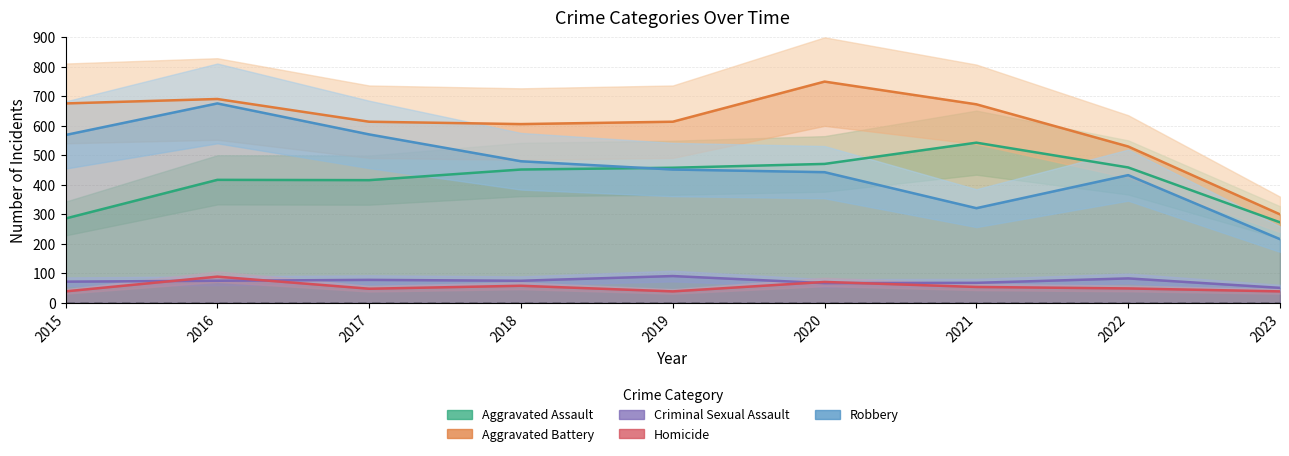

True or false: Robbery and Criminal Sexual Assault intersect in this chart.

False